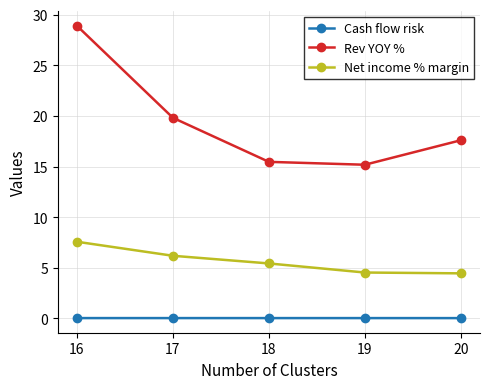

What is the difference between the second highest and second lowest values in the Net income % margin series?

1.7